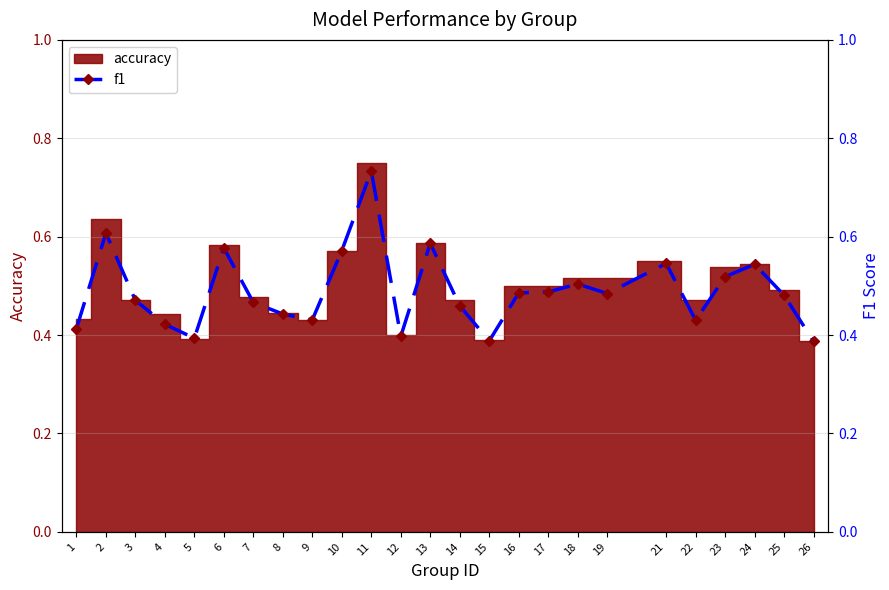

What is the value of the 4th point from the left?

0.4